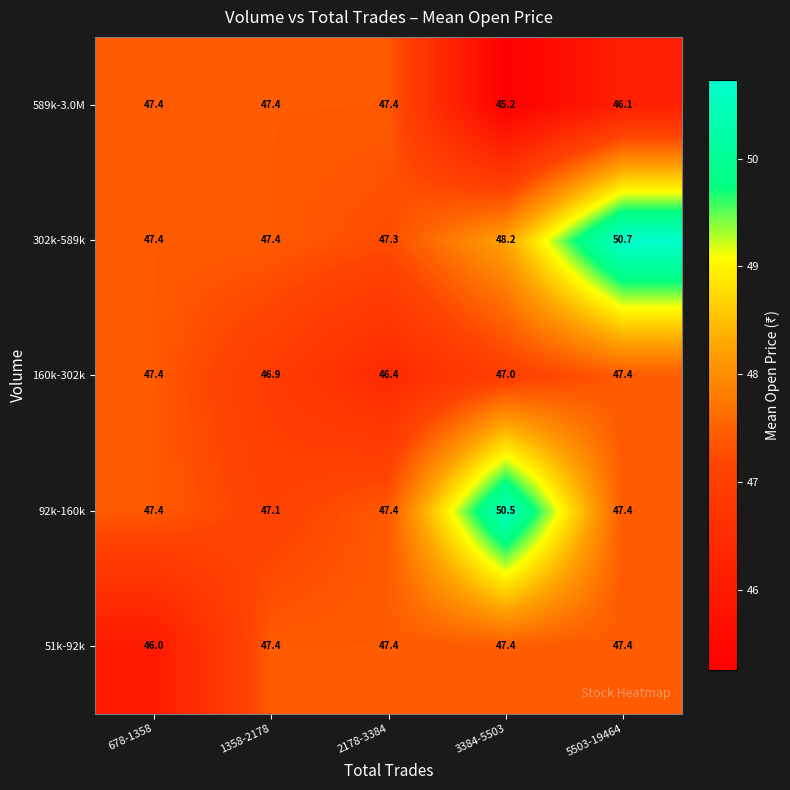

What is the greatest value displayed?

50.7